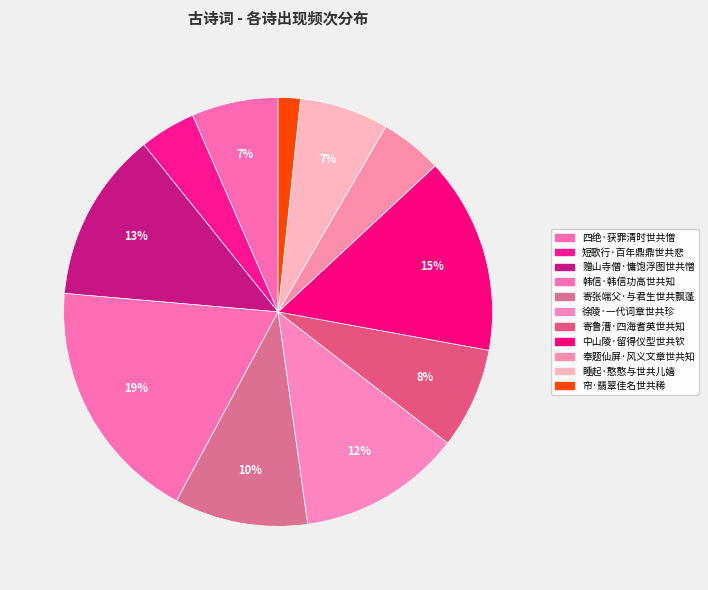

Count the number of slices in the pie.

11